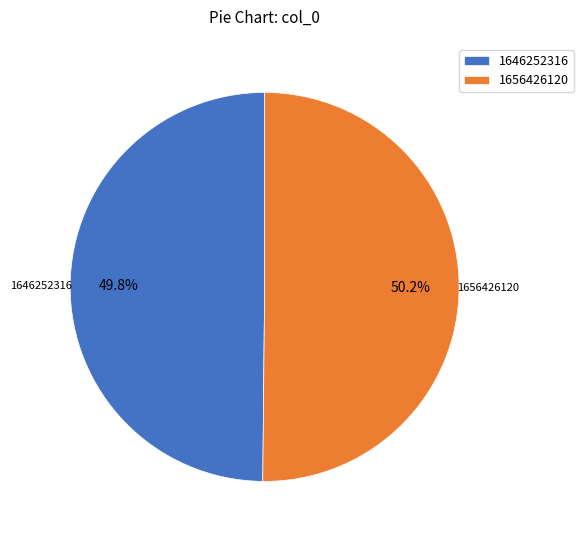

Does any single category account for the majority?

Yes